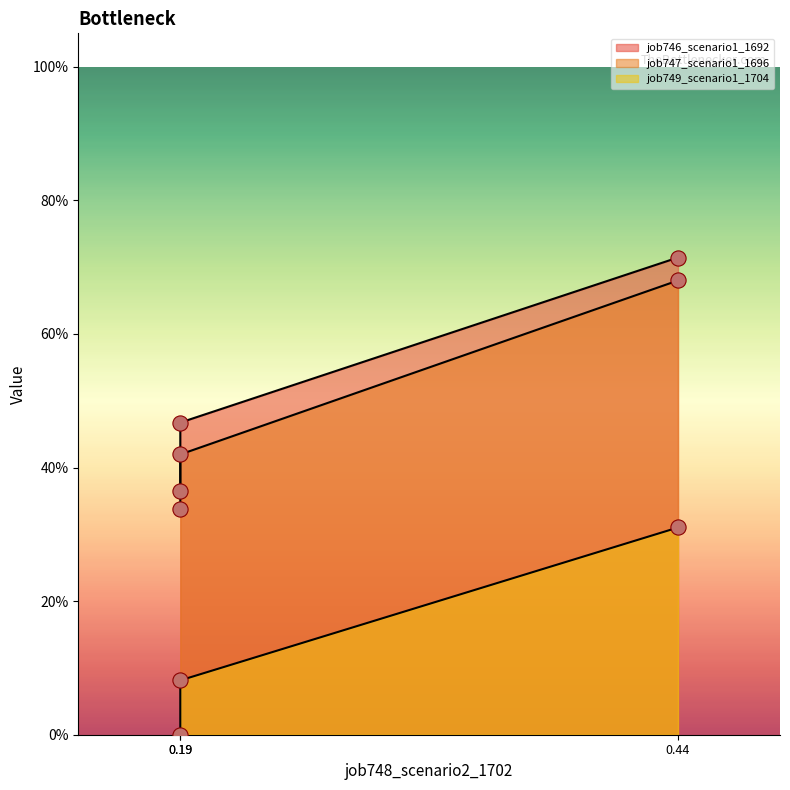

Which series has the largest total across all categories?

job746_scenario1_1692